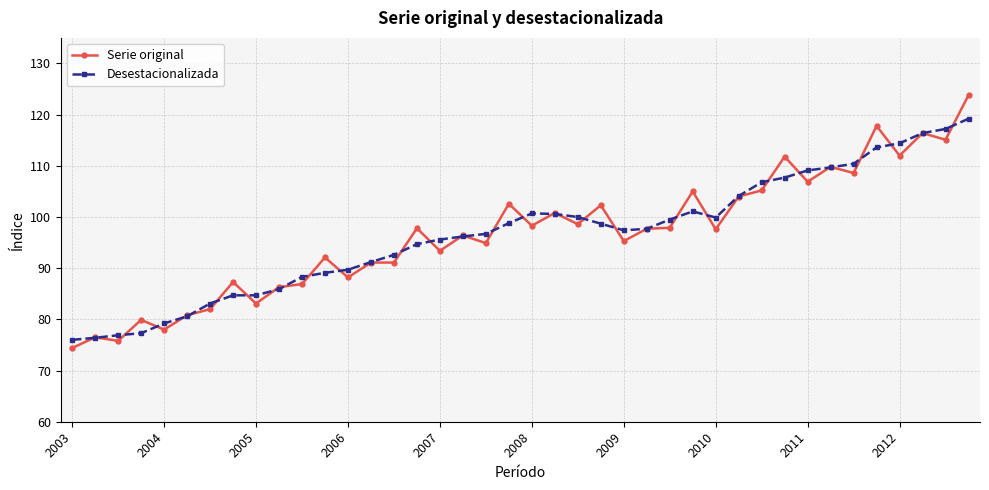

List the series in order of their peak value, highest first.

Serie original, Desestacionalizada